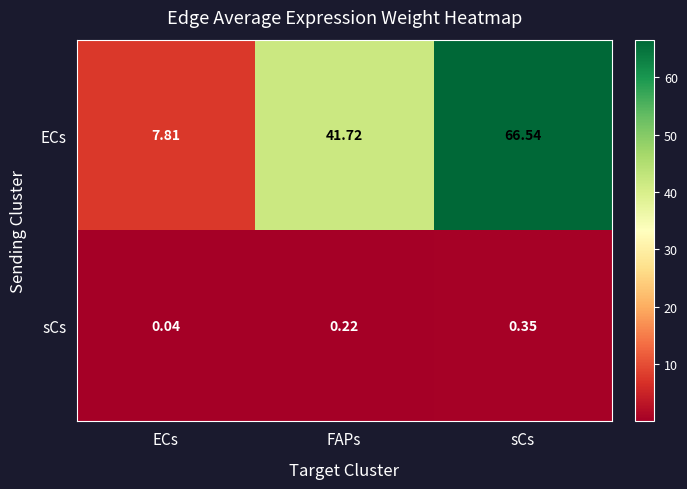

At which label is sCs closest to 0?

ECs